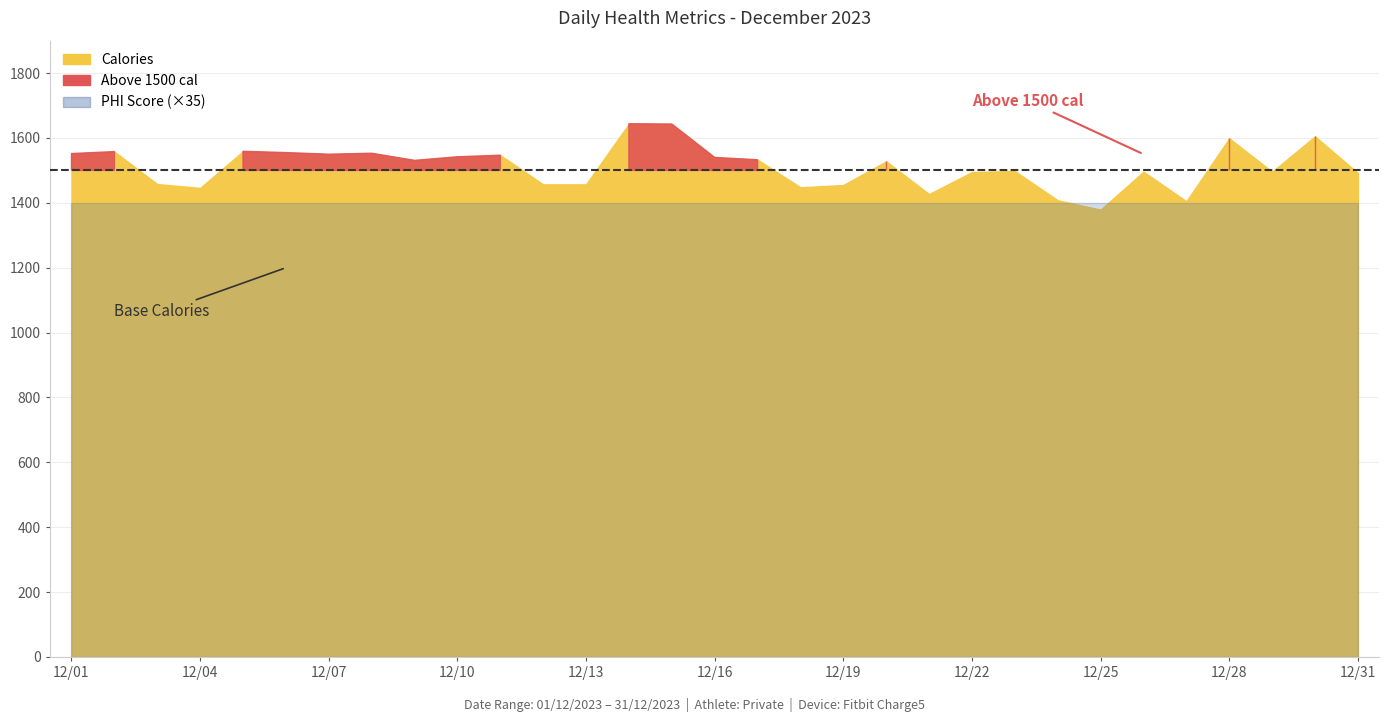

Which category has the highest value in the Calories series?

12/14